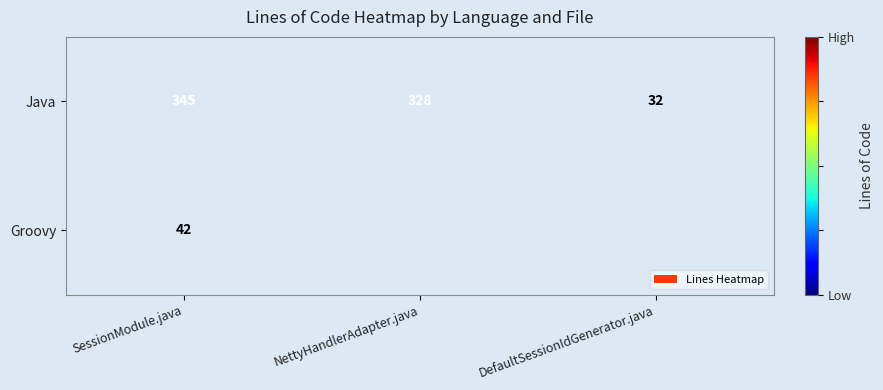

How many categories are shown in the chart?

3